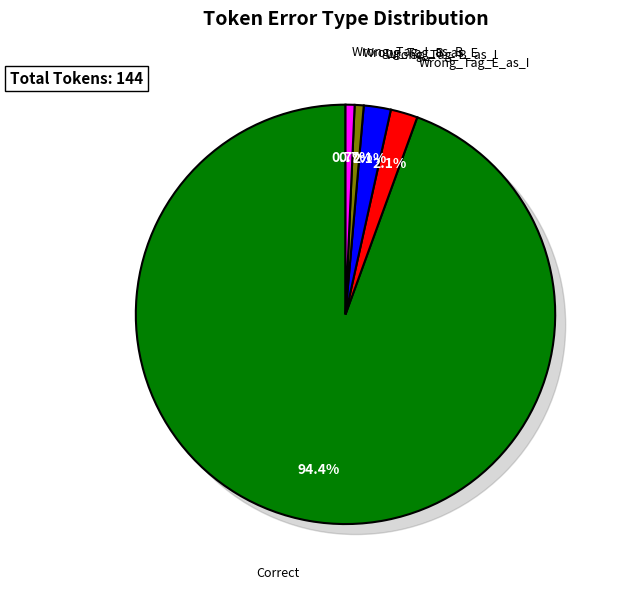

Which has a higher value, Wrong_Tag_E_as_I or Wrong_Tag_I_as_B?

Wrong_Tag_E_as_I